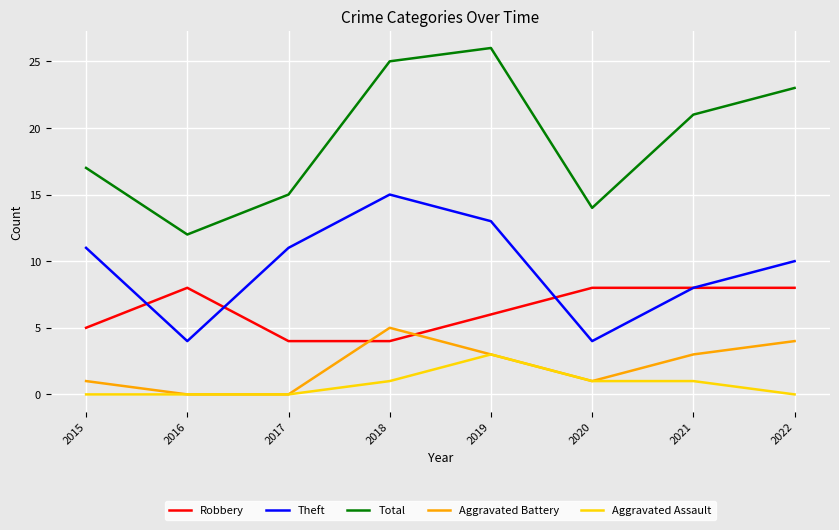

What is the approximate value of Aggravated Assault at 2020?

1